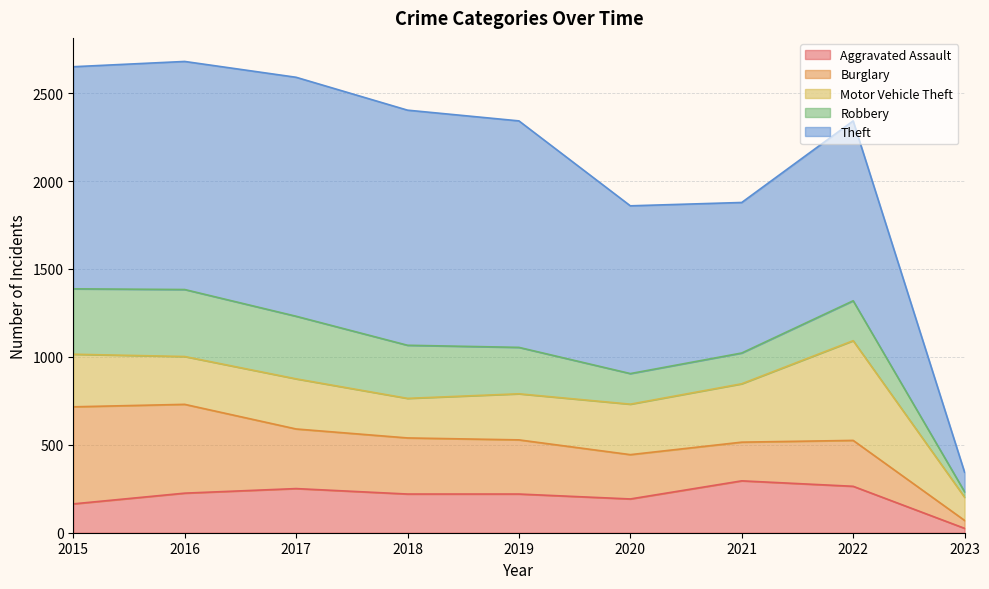

Which series ends up on top after the final intersection of Burglary and Aggravated Assault?

Burglary